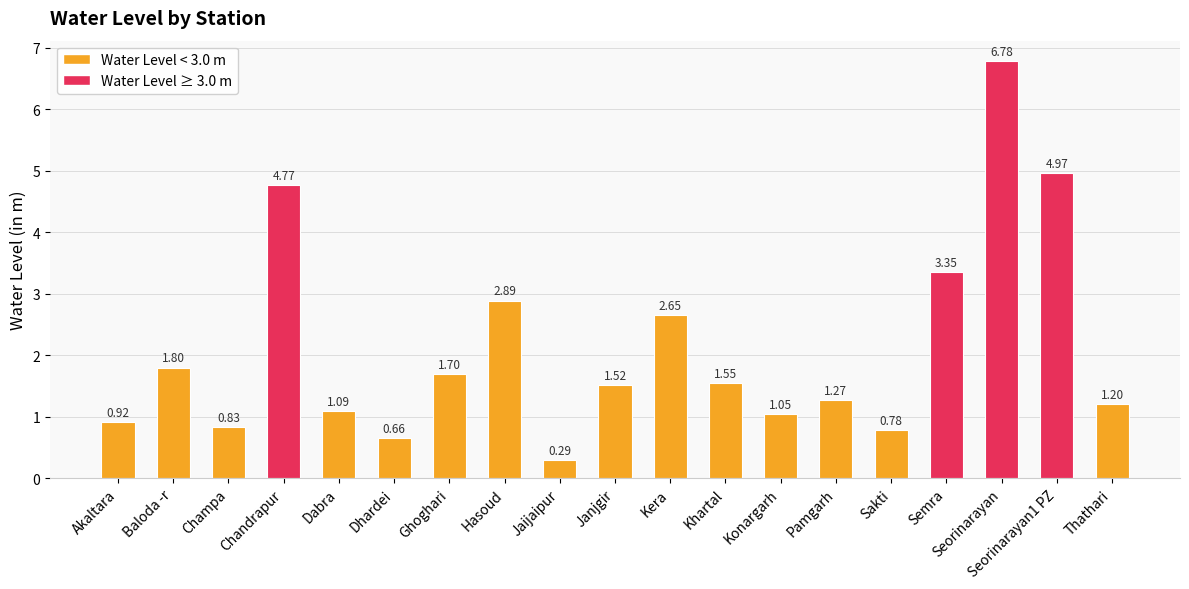

What is the change in value from Dabra to Thathari?

+0.1